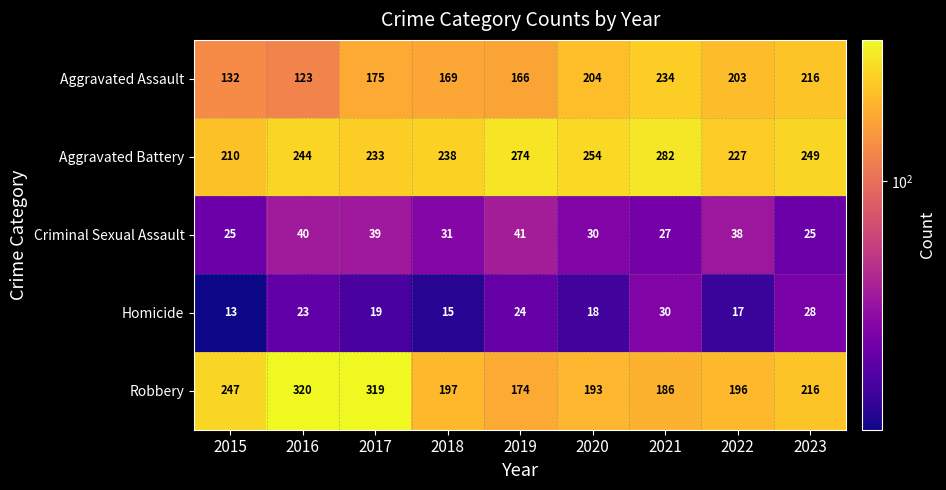

What is the spread (max minus min) of values at 2019?

250